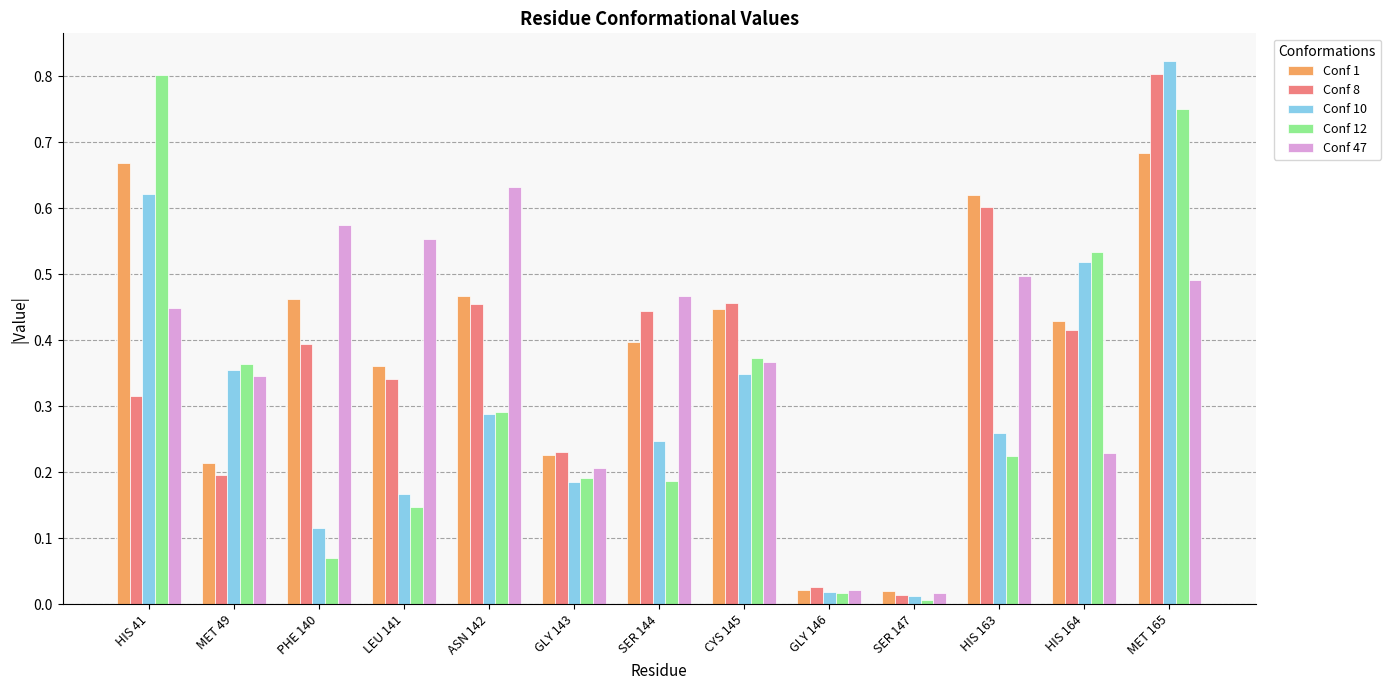

Which category has the highest value in the Conf 10 series?

MET 165